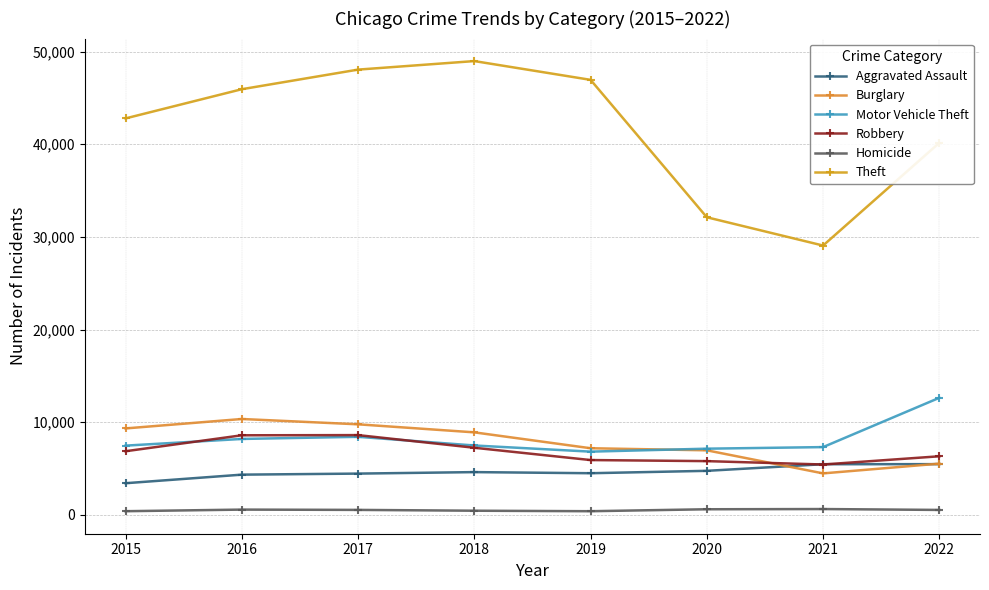

What is the approximate value of Homicide at 2016, to the nearest 5?

565